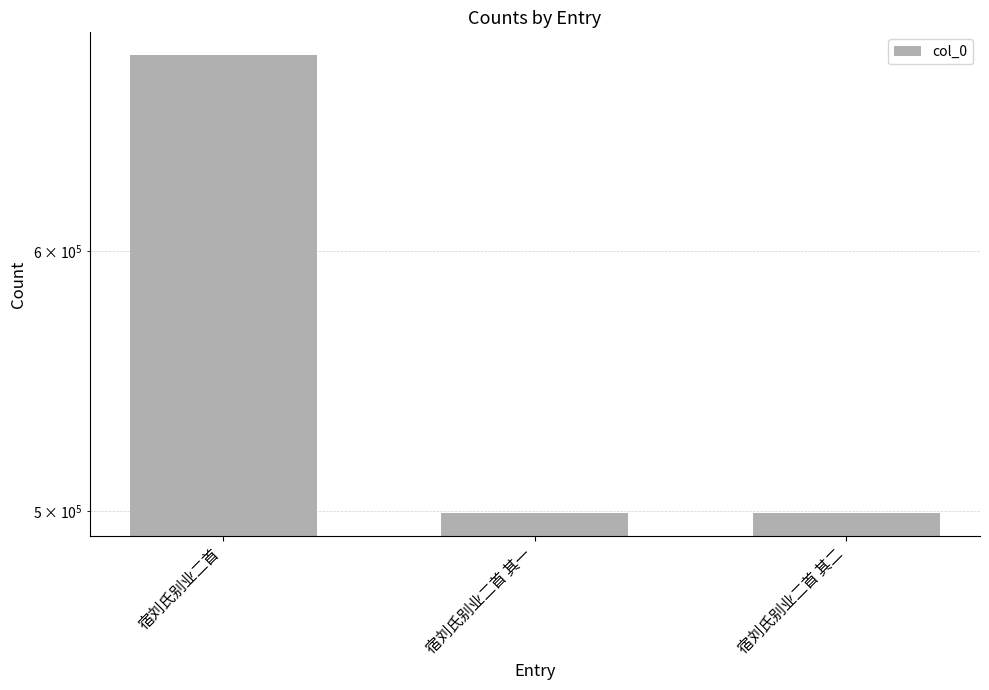

What is the value of the 2nd bar from the left?

499315